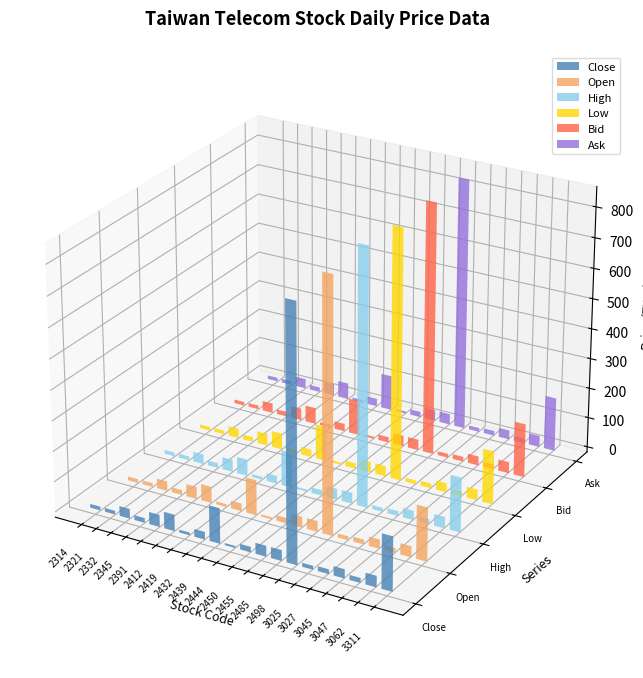

What is the average value of the High series?

78.2